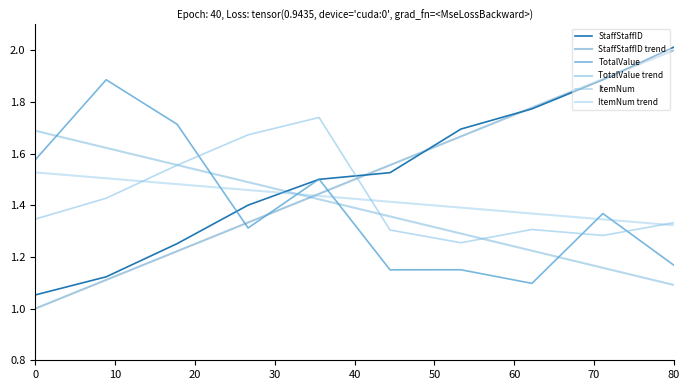

Reading left to right, what are all the values shown in this chart?

StaffStaffID: 1.1	1.1	1.3	1.4	1.5	1.5	1.7	1.8	1.9	2.0
StaffStaffID trend: 1.0	1.1	1.2	1.3	1.4	1.6	1.7	1.8	1.9	2.0
TotalValue: 1.6	1.9	1.7	1.3	1.5	1.2	1.2	1.1	1.4	1.2
TotalValue trend: 1.7	1.6	1.6	1.5	1.4	1.4	1.3	1.2	1.2	1.1
ItemNum: 1.3	1.4	1.6	1.7	1.7	1.3	1.3	1.3	1.3	1.3
ItemNum trend: 1.5	1.5	1.5	1.5	1.4	1.4	1.4	1.4	1.3	1.3